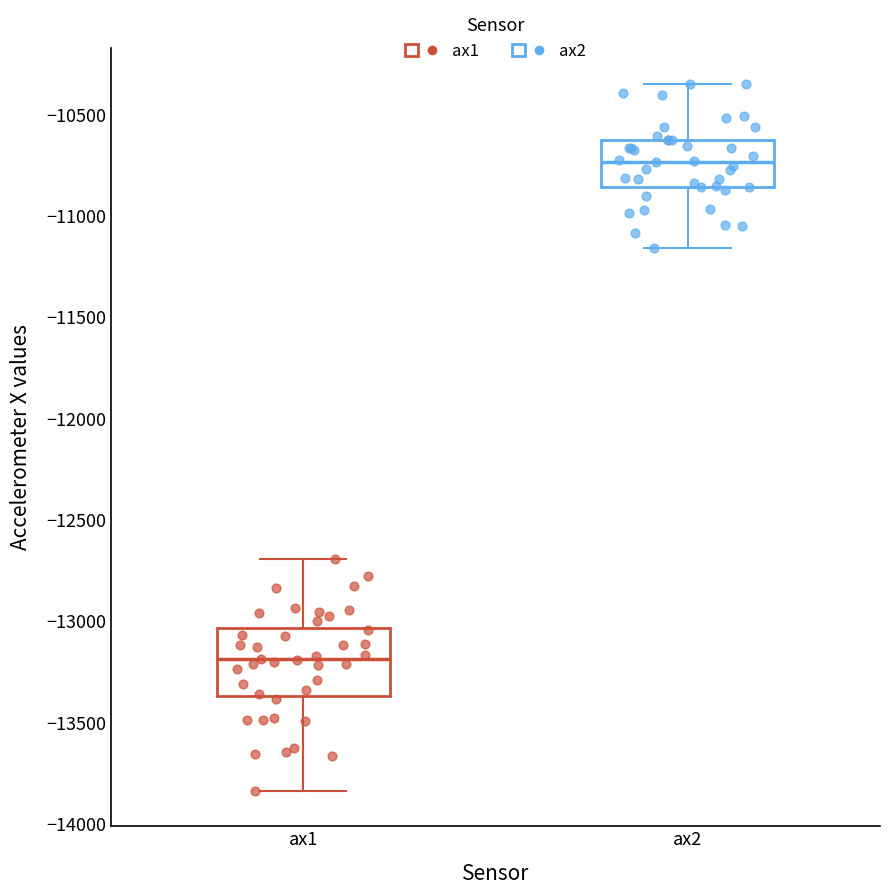

Which box has the highest median line?

ax2